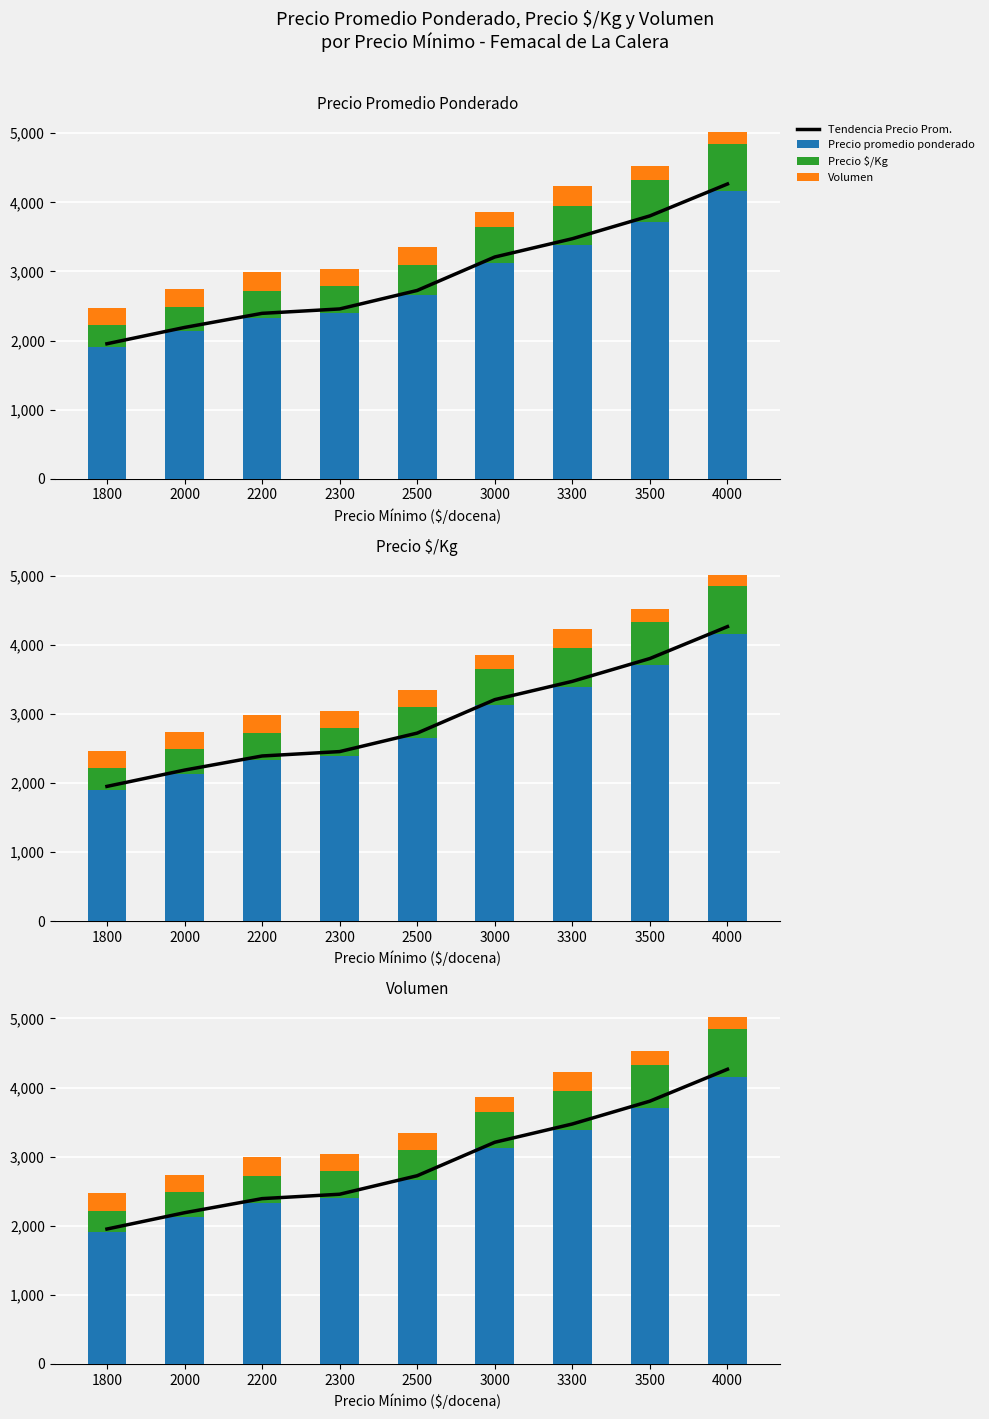

Which series has the largest total across all categories?

Tendencia Precio Prom.